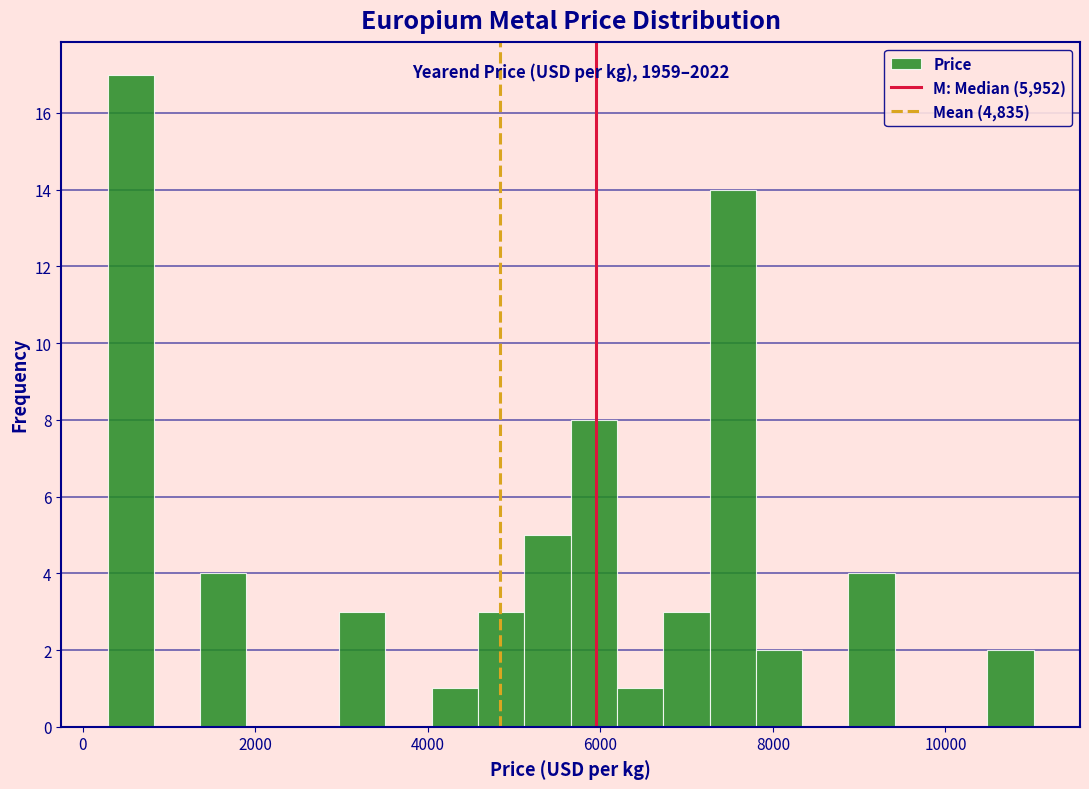

Around what value on the x-axis is the tallest bar? Give the approximate position of its centre, as read against the axis.

600